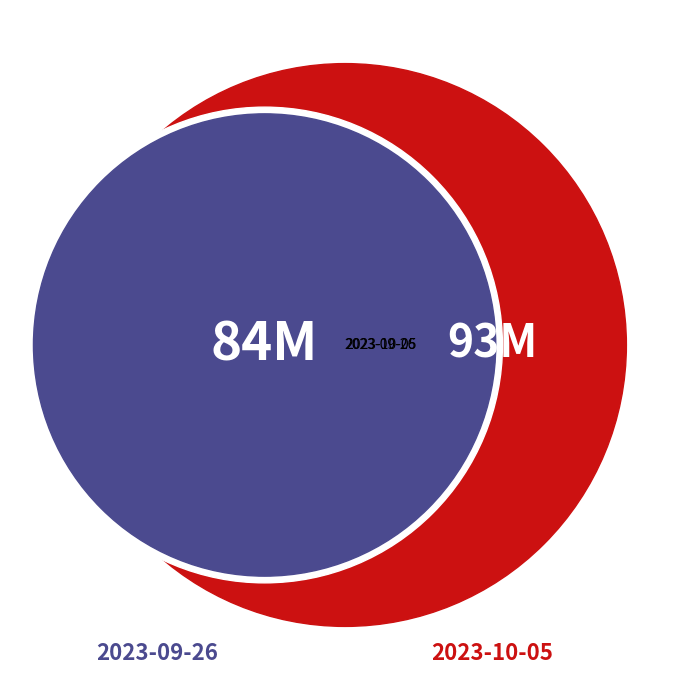

Which slice is the largest?

2023-10-05